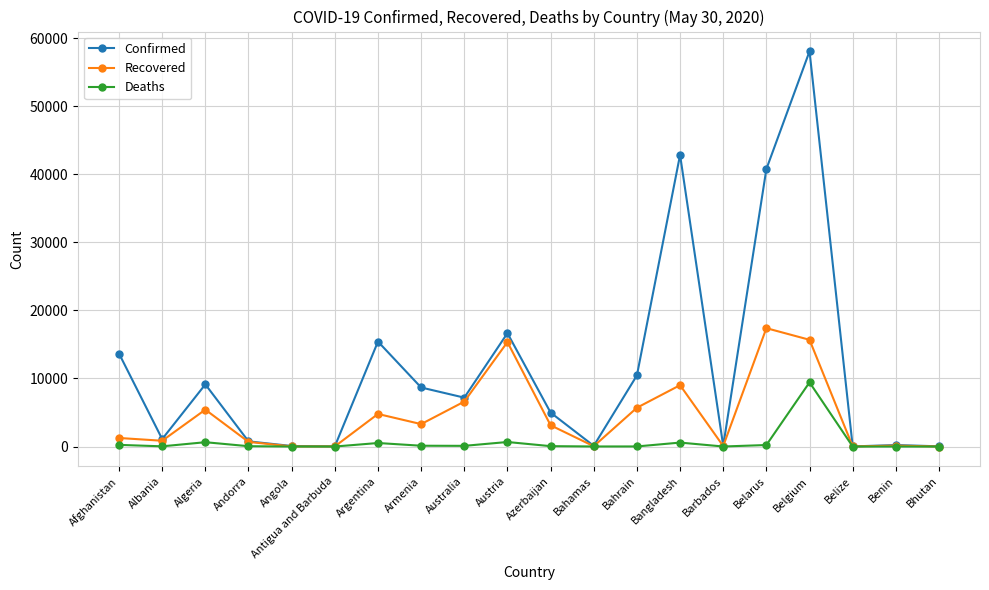

True or false: Deaths has more than 1 interior local peaks.

True